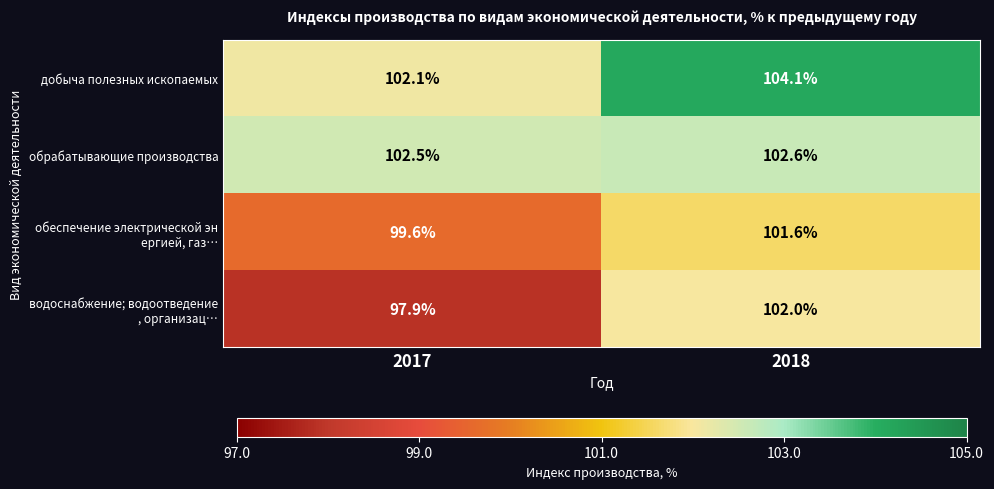

What is the spread (max minus min) of values at 2018?

2.5